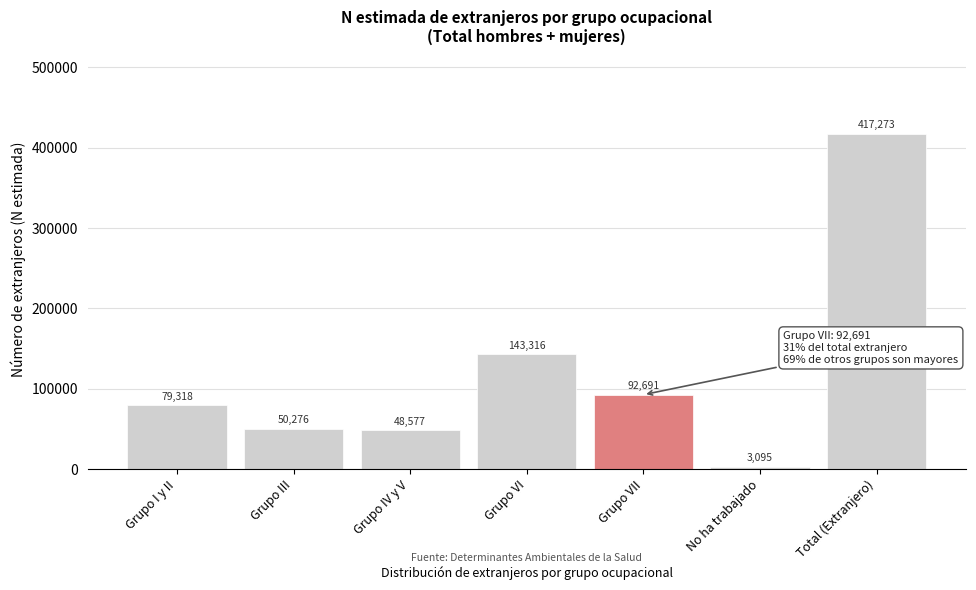

Reading left to right, transcribe all the data shown in this chart.

Grupo I y II=79318	Grupo III=50276	Grupo IV y V=48577	Grupo VI=143316	Grupo VII=92691	No ha trabajado=3095	Total (Extranjero)=417273